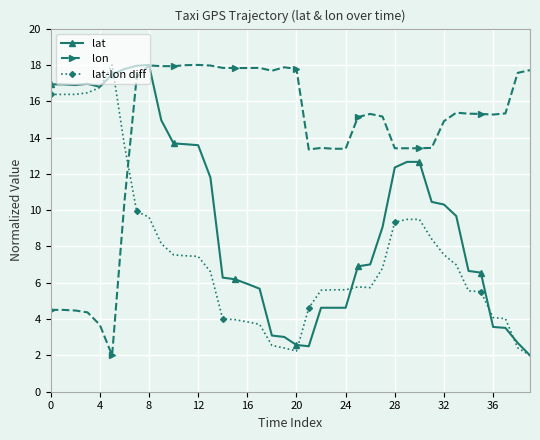

What is the value of the lat-lon diff point at the 24th from the left?

5.6